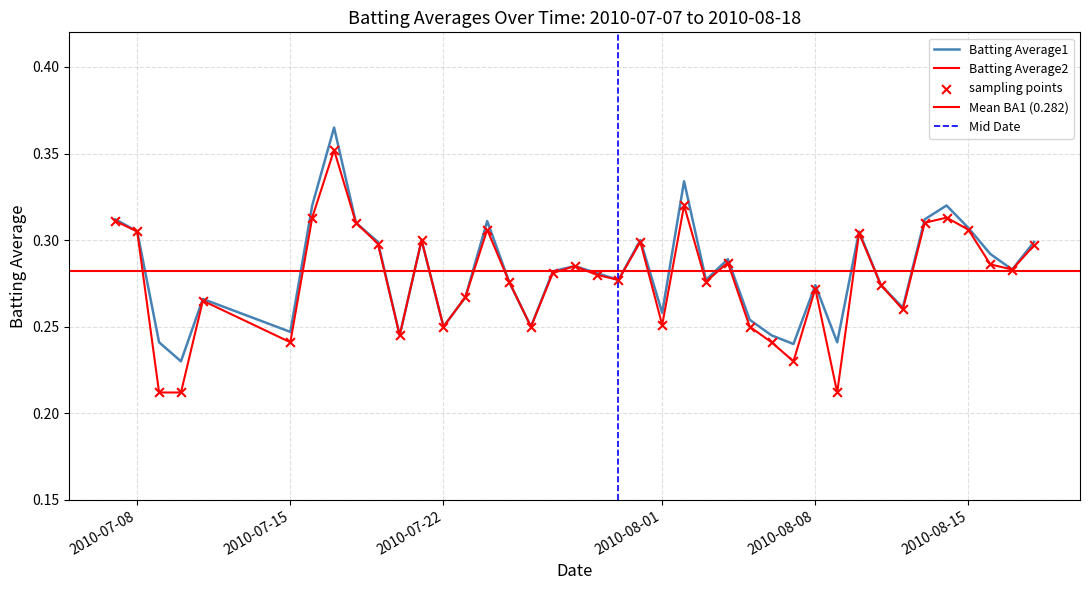

Which series has the largest total across all categories?

Batting Average1